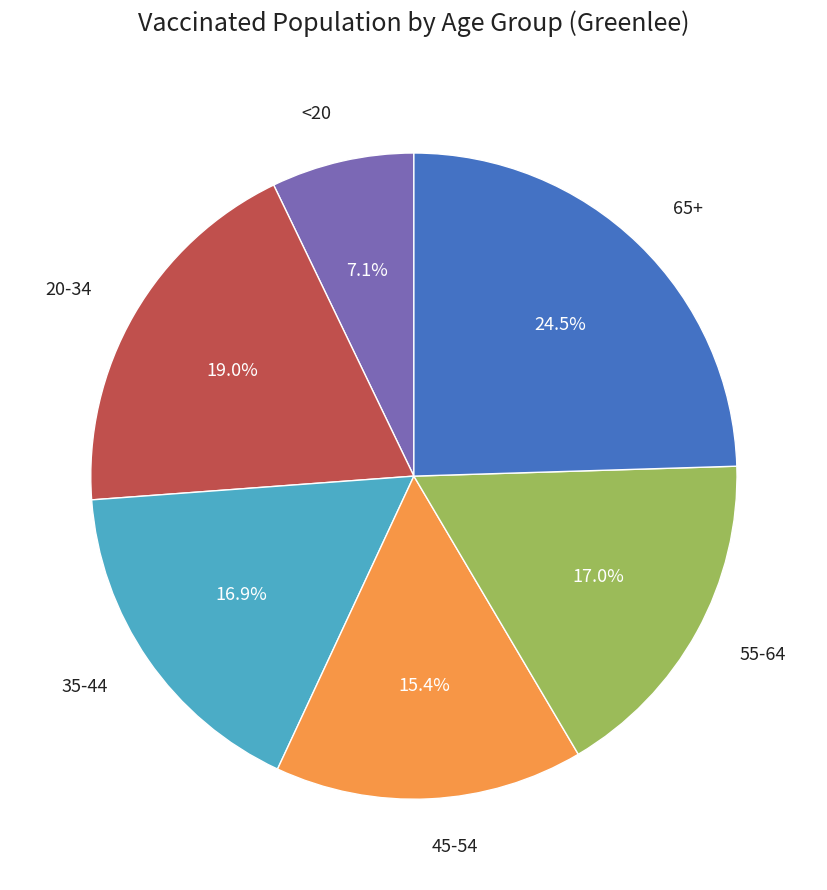

Which category has the smallest portion of the pie?

<20